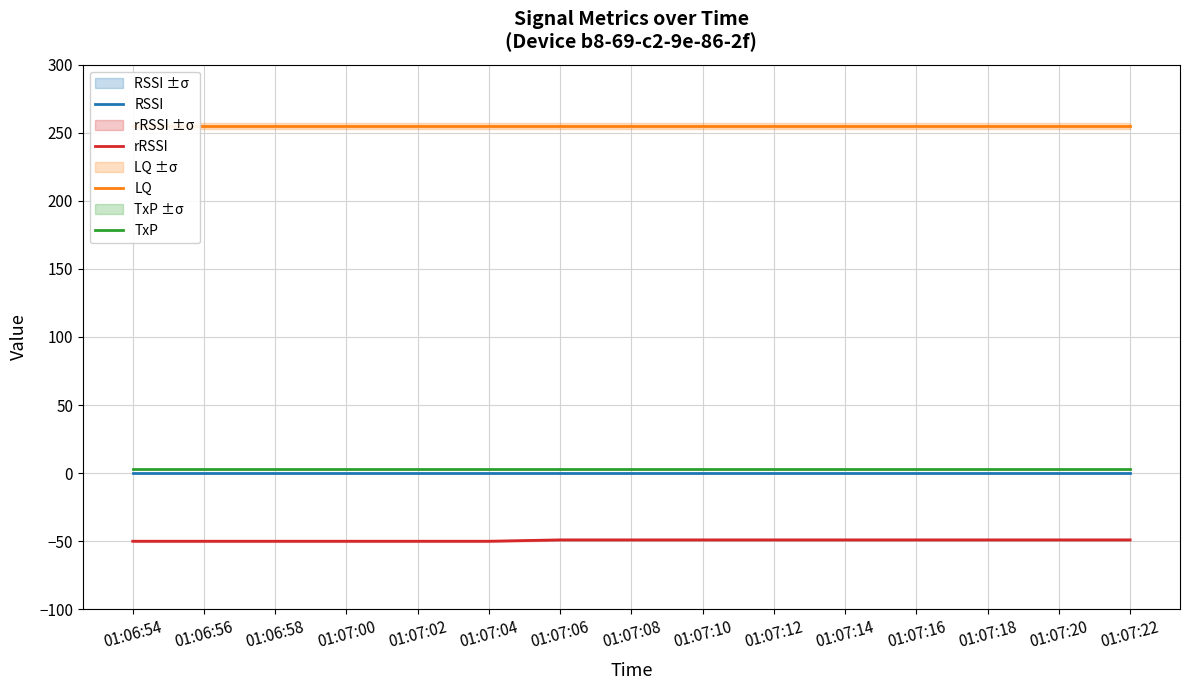

Which category has the lowest value across all series?

01:06:54